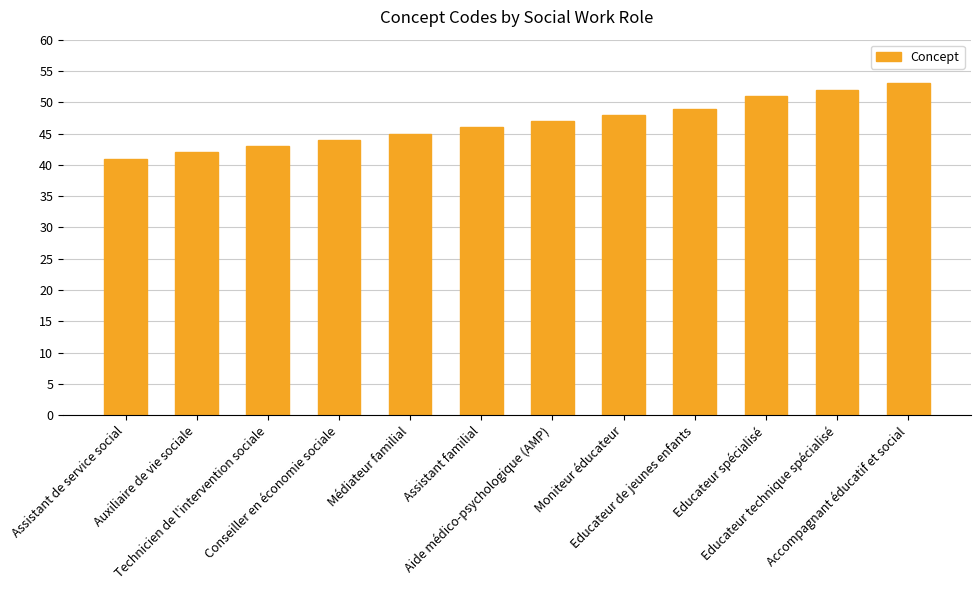

Reading left to right, what are all the values shown in this chart?

41	42	43	44	45	46	47	48	49	51	52	53